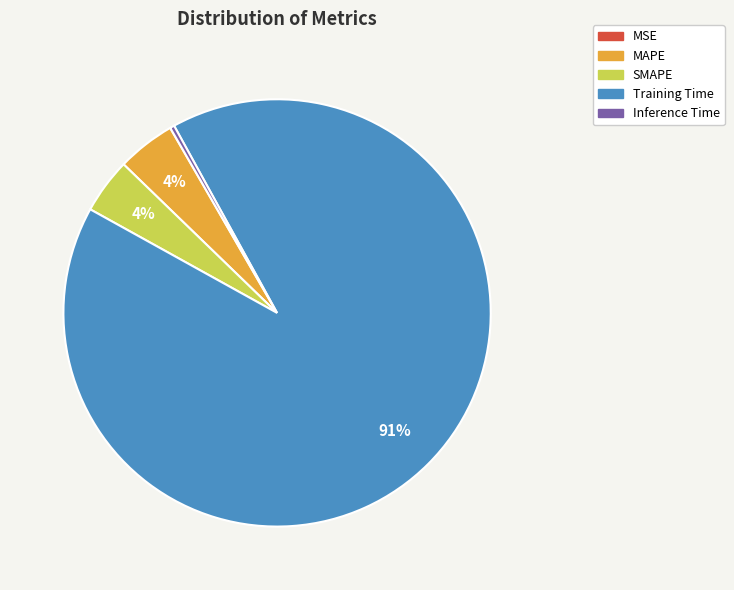

What is the largest slice in the pie chart?

Training Time